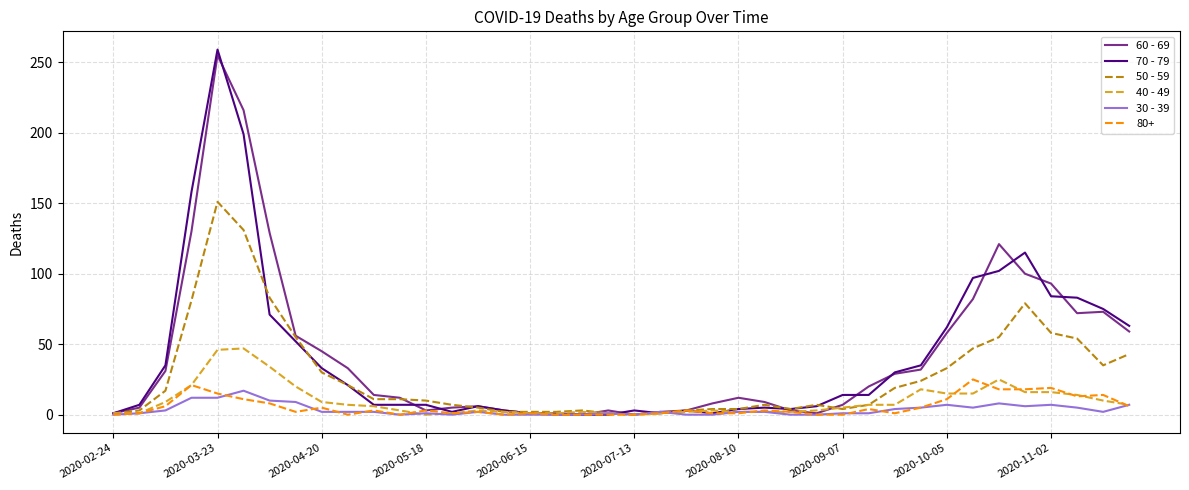

How many lines are shown in the chart?

6